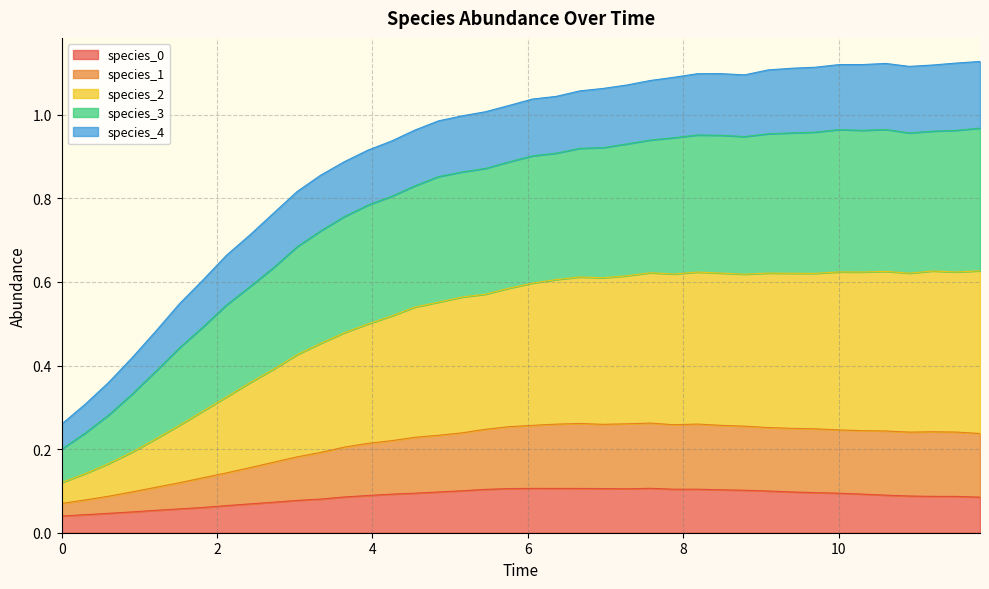

The species_2 series shows 0.5 at 1.2121212121212122. True or false?

False